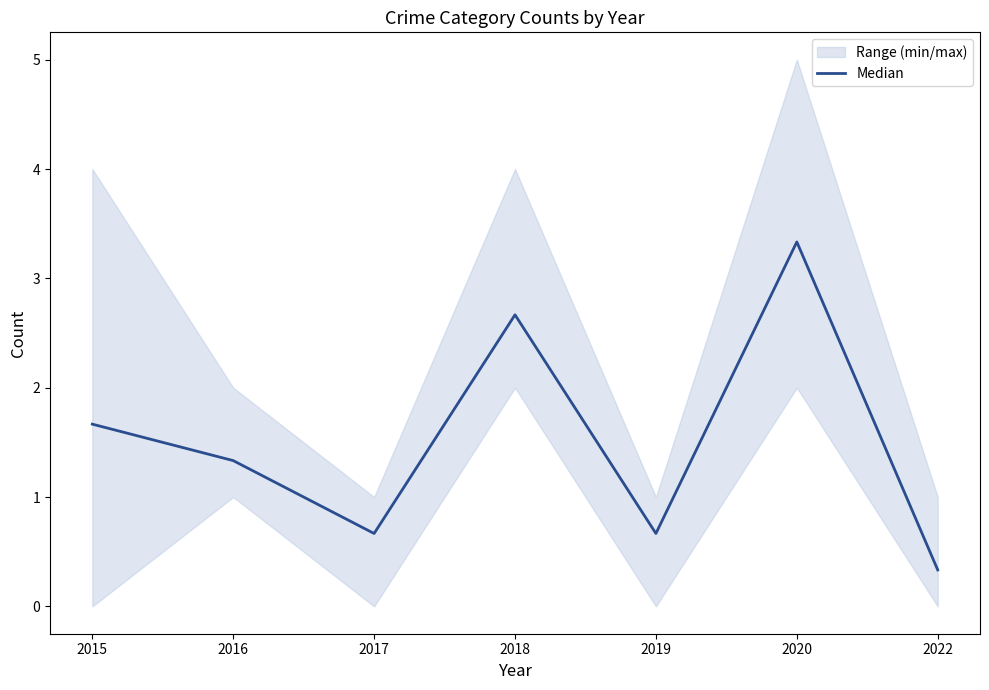

How many values are between 0 and 2?

5